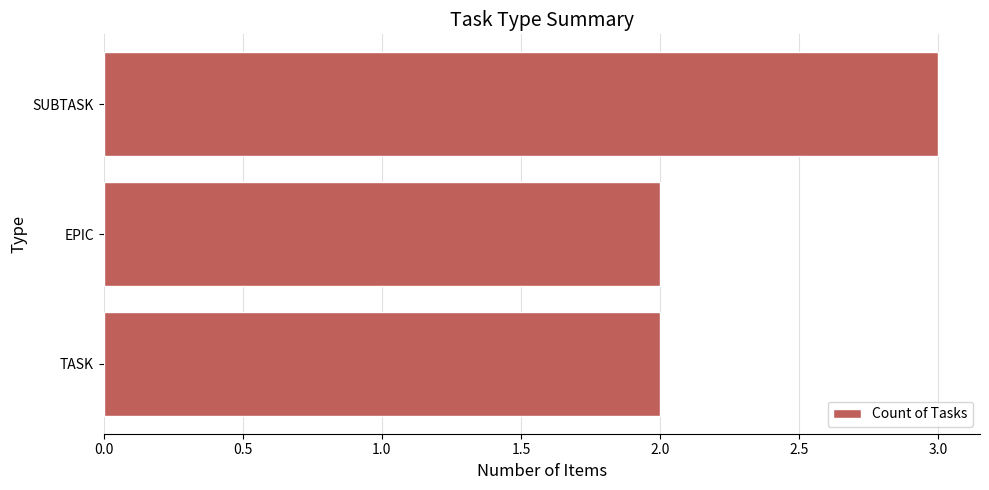

What is the difference between the maximum and minimum values?

1